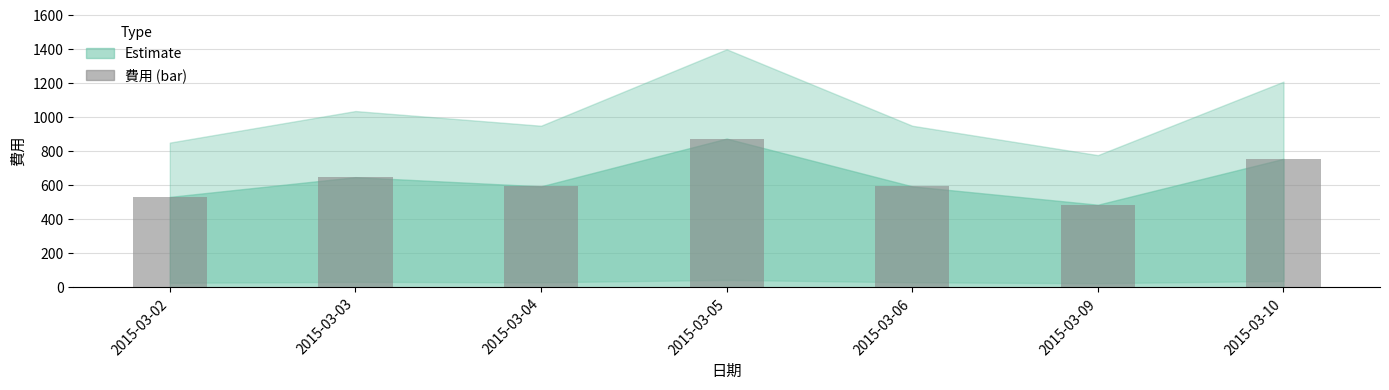

How many data points does each series have?

7